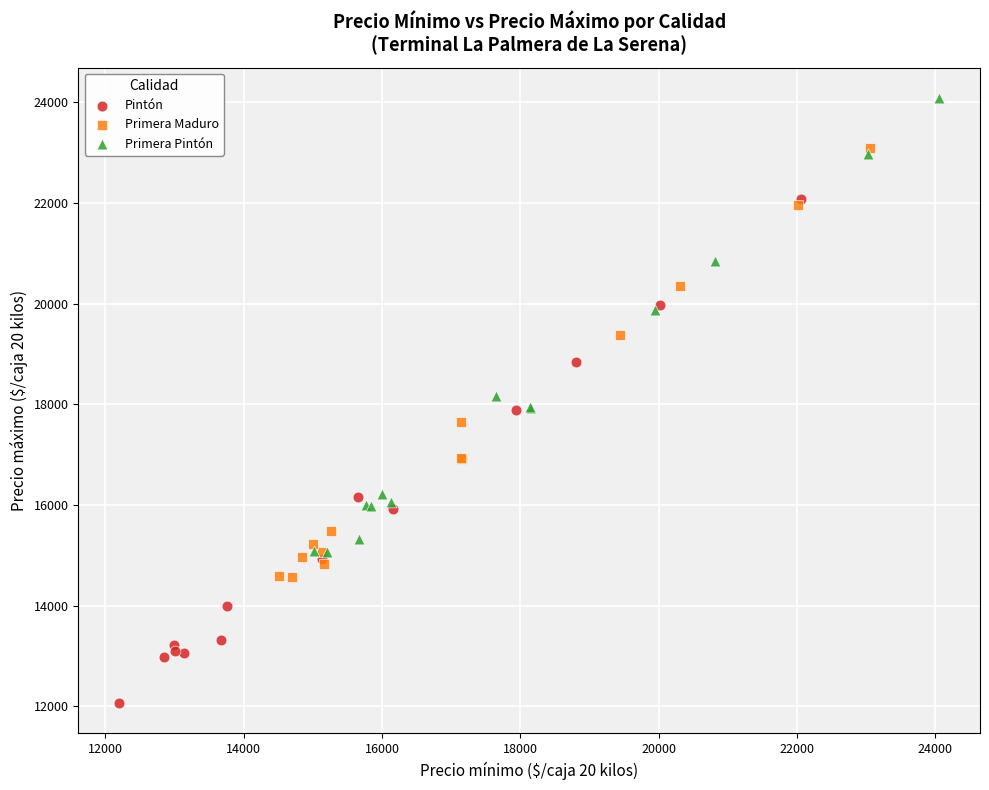

Which series reaches the maximum Y coordinate?

Primera Pintón